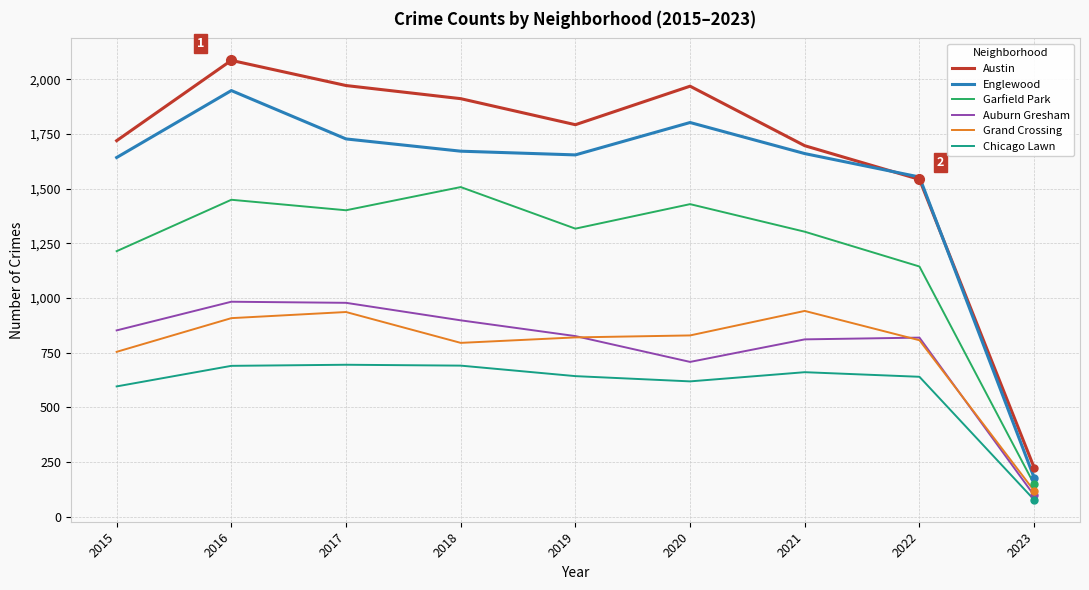

The Englewood series shows 1802 at 2020. True or false?

True